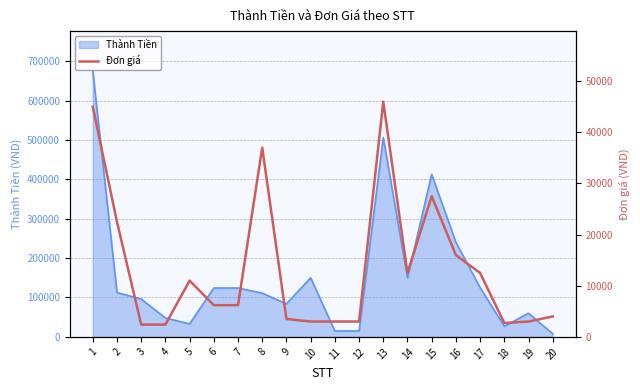

The value at 5 is 11000. True or false?

True